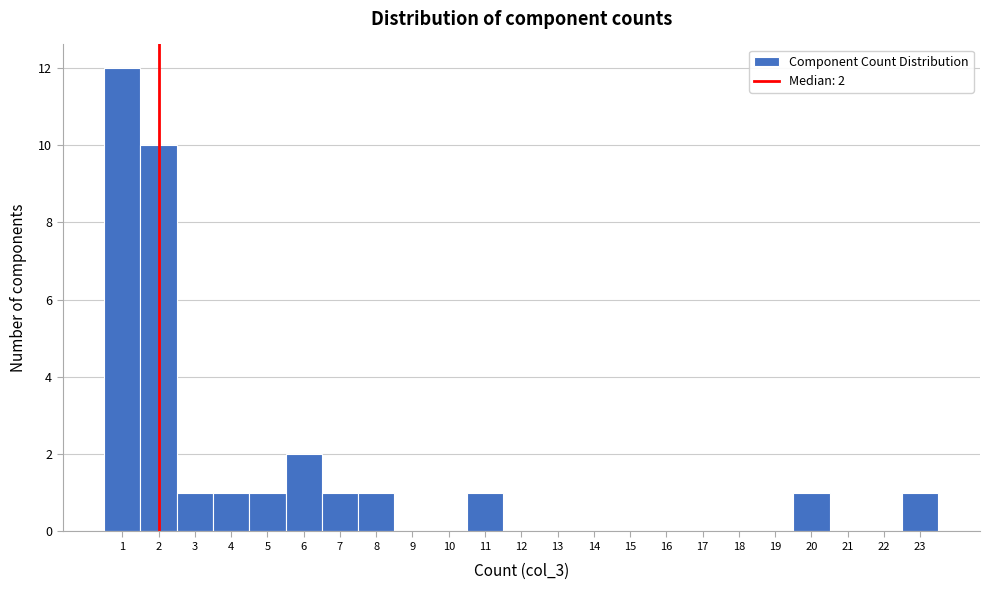

Which range on the x-axis has the tallest bar?

0.5 to 1.5